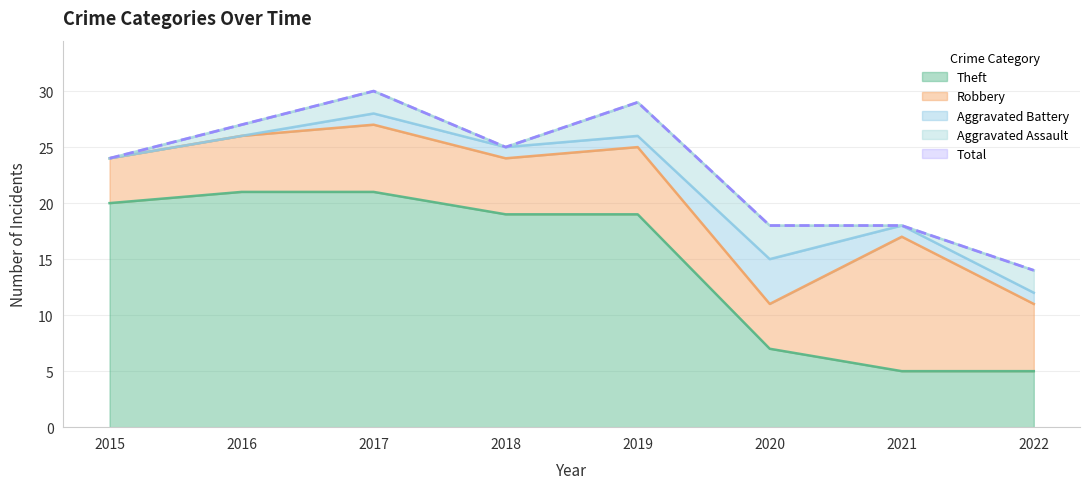

Which category has the highest value across all series?

2017